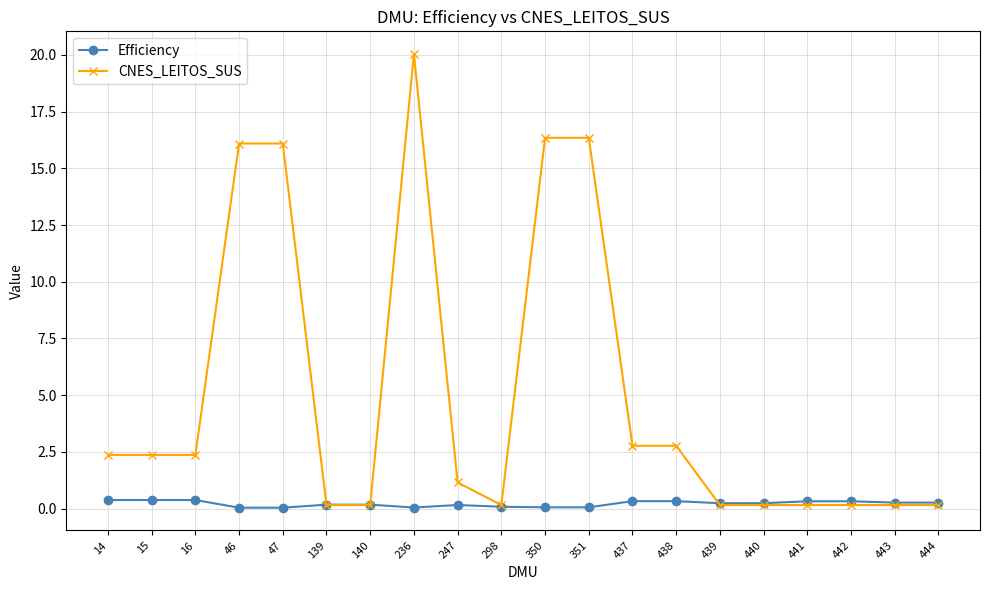

List the series in order of their overall mean, lowest first.

Efficiency, CNES_LEITOS_SUS